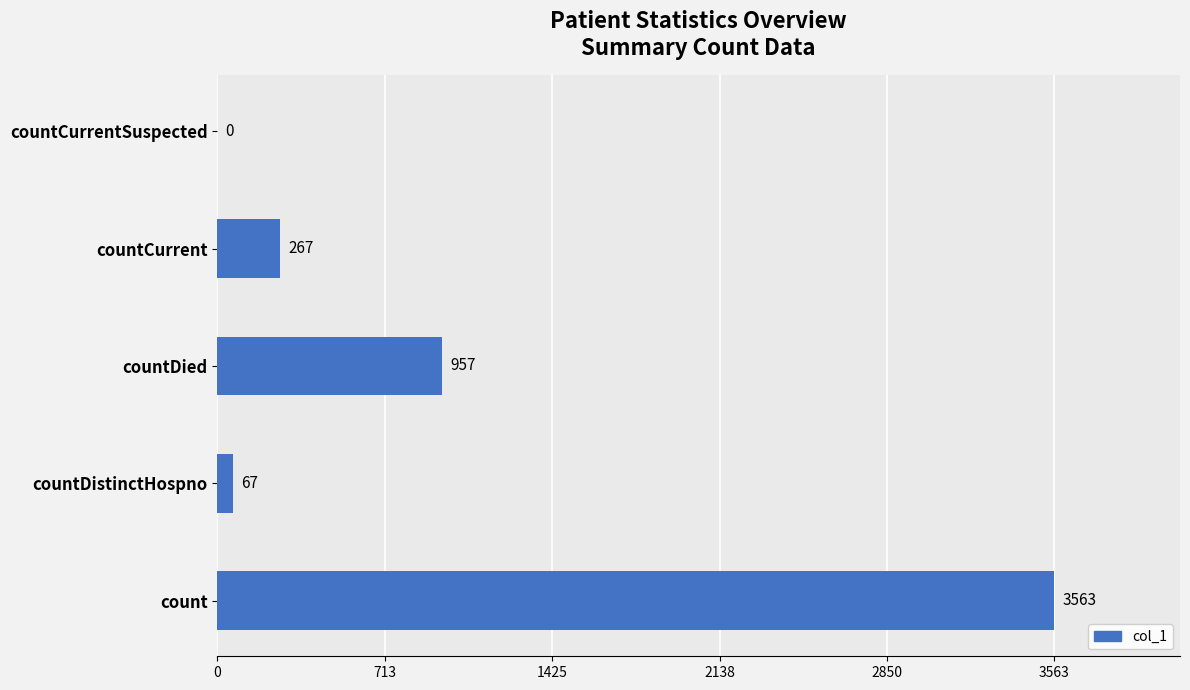

Reading bottom to top, list all the values displayed in this chart.

count=3563	countDistinctHospno=67	countDied=957	countCurrent=267	countCurrentSuspected=0